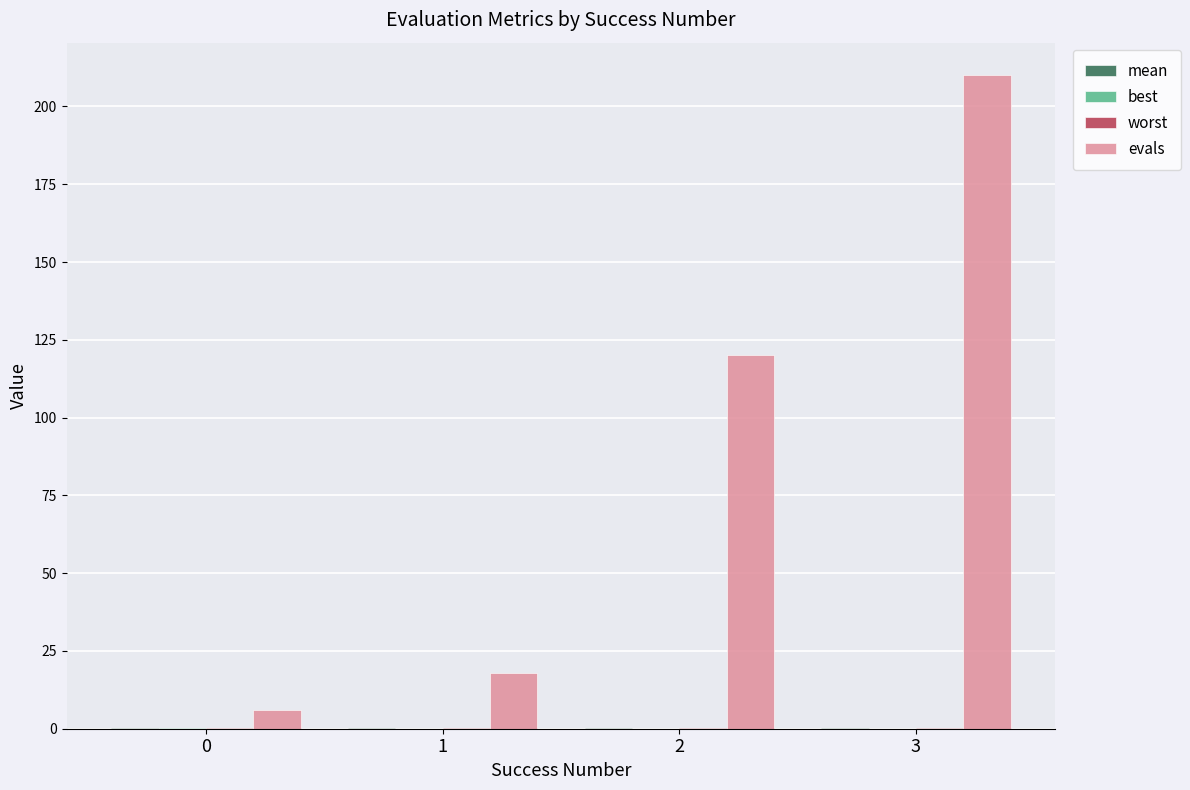

What is the average value of the evals series?

88.5